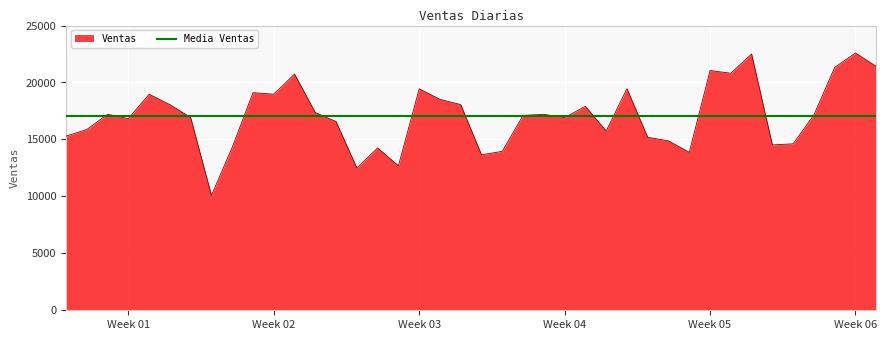

How many values are below 17158?

20